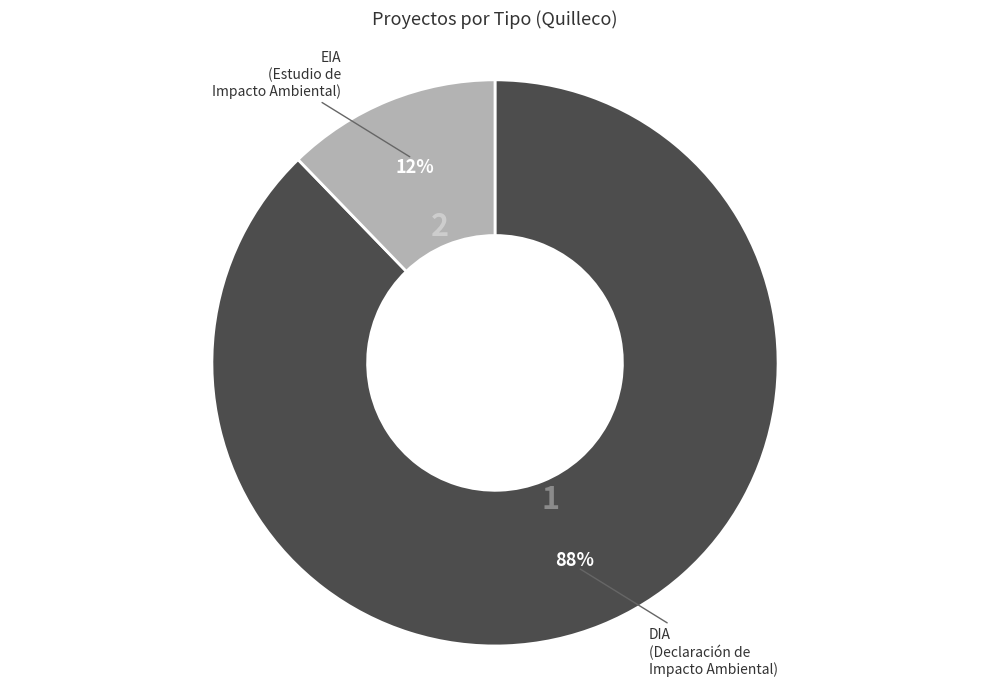

Is the sum of EIA and DIA greater than half?

Yes